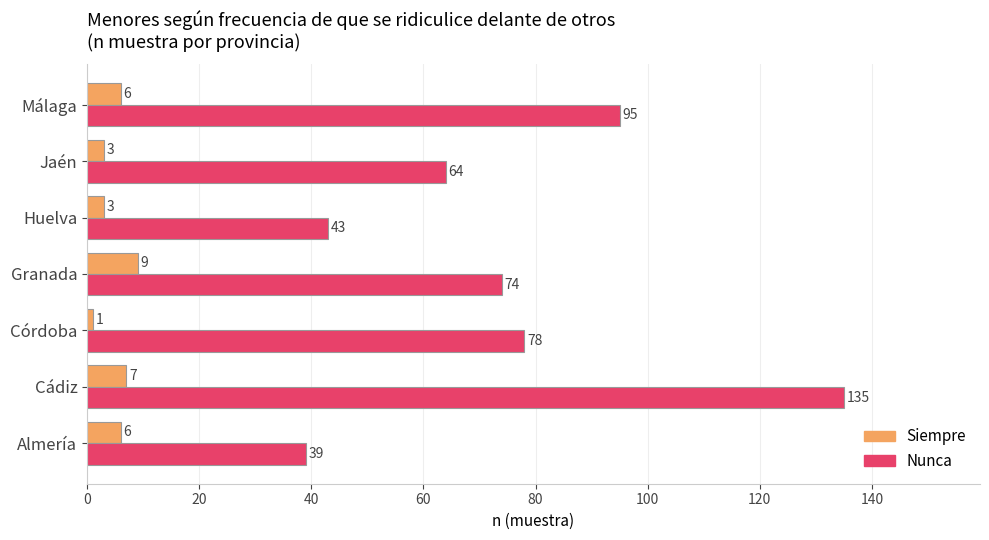

True or false: Nunca has a value of 96 at Jaén.

False